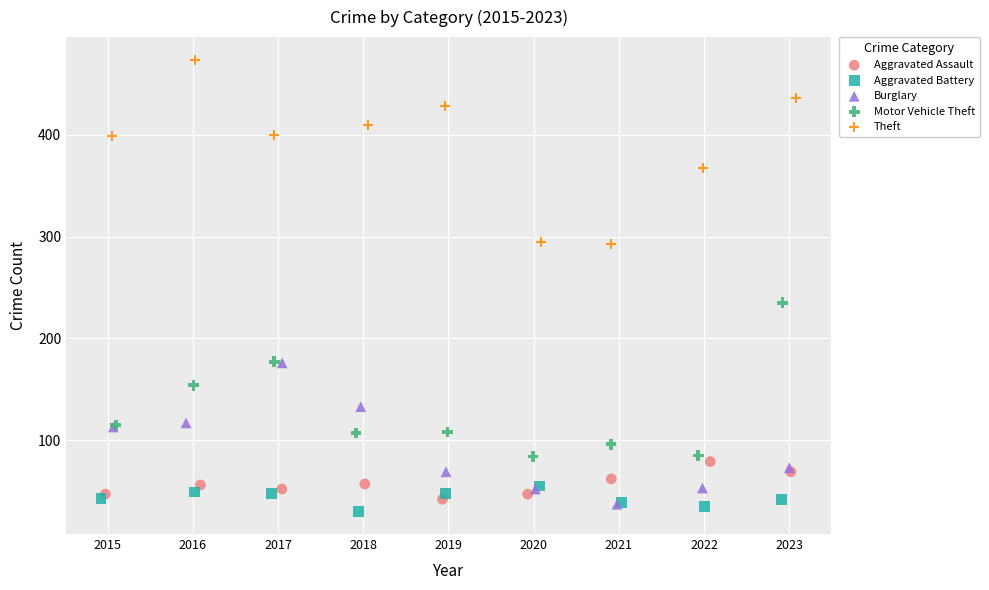

Which series has the largest Y range (max minus min)?

Theft